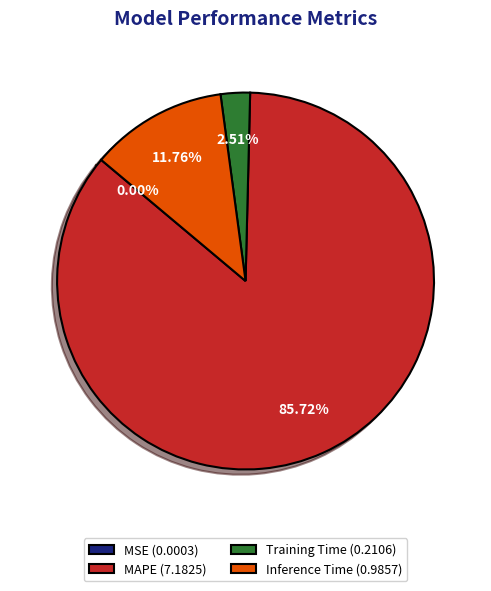

To the nearest percent, what is the difference between the MAPE and Inference Time slice percentages?

74%